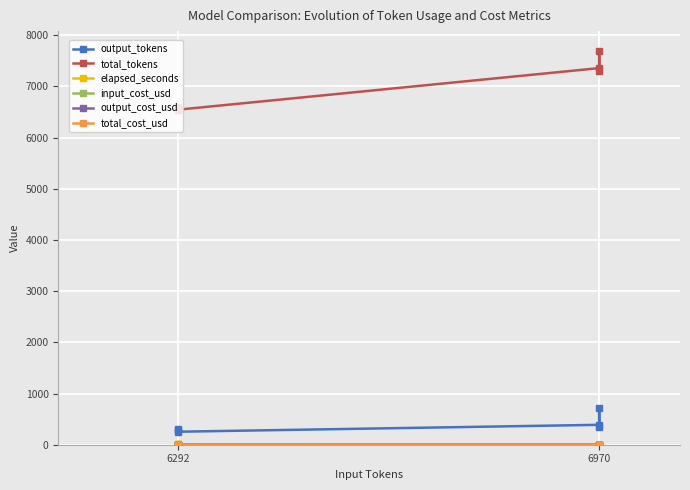

True or false: output_cost_usd and total_tokens cross at least once.

False